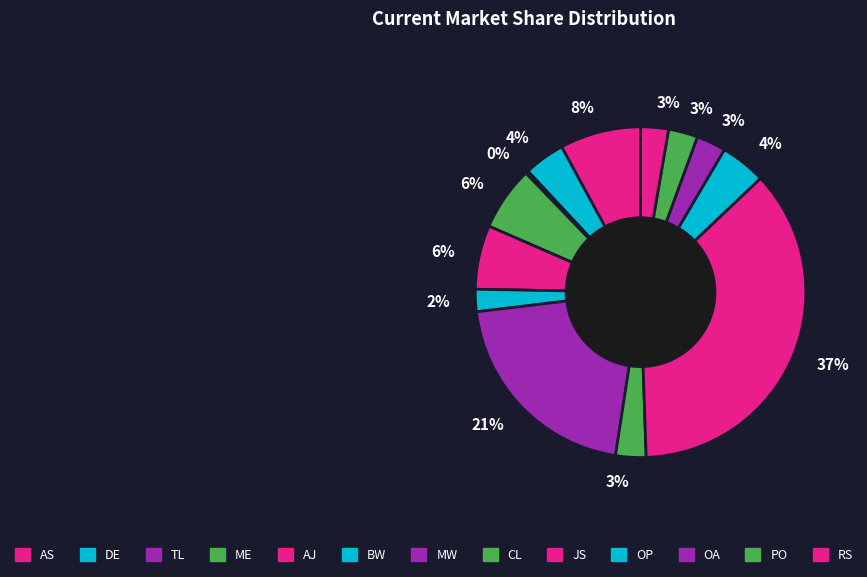

Is there any slice that represents more than half of the pie?

No